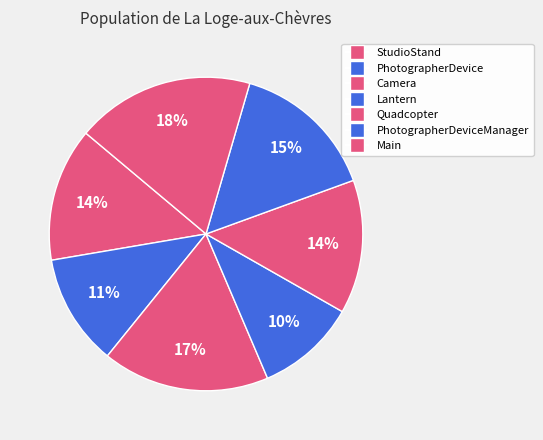

How many segments does this pie chart have?

7